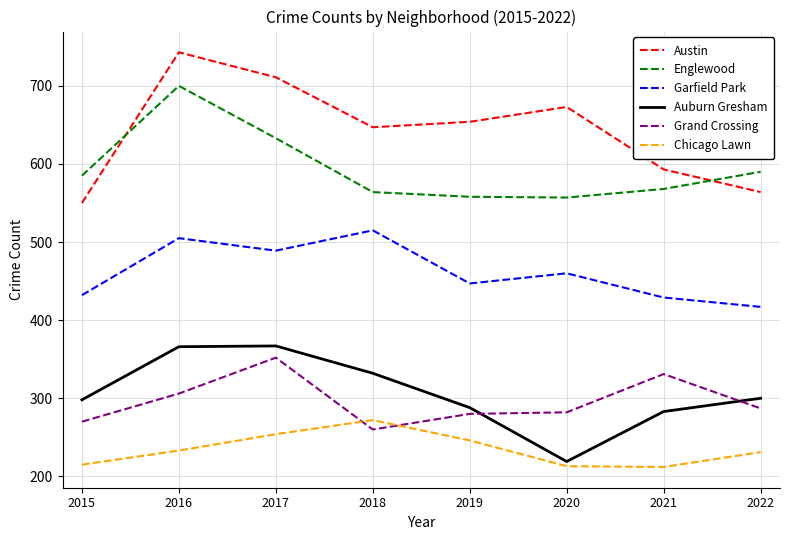

Between 2016 and 2018, which series saw the biggest shift?

Englewood